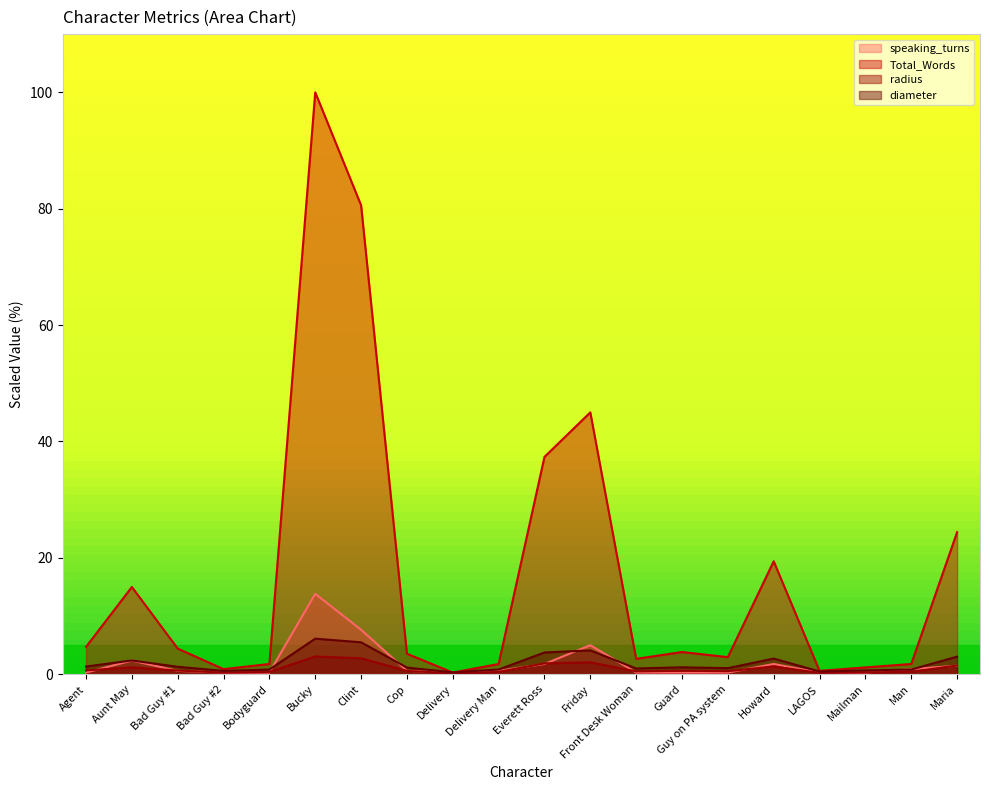

Between Agent and Everett Ross, which series saw the biggest shift?

Total_Words